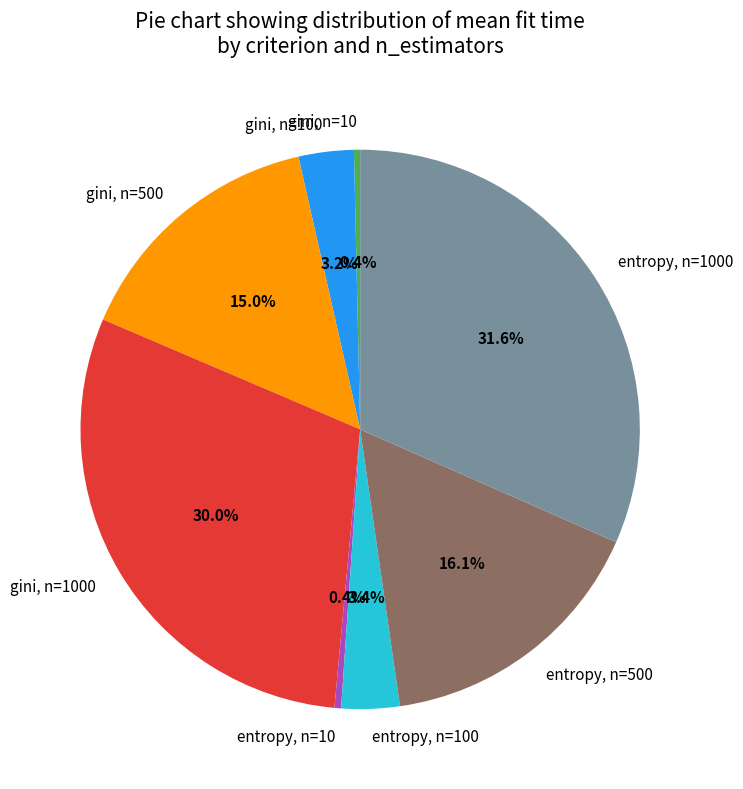

Is it true that gini, n=1000 is 21% of the pie?

False